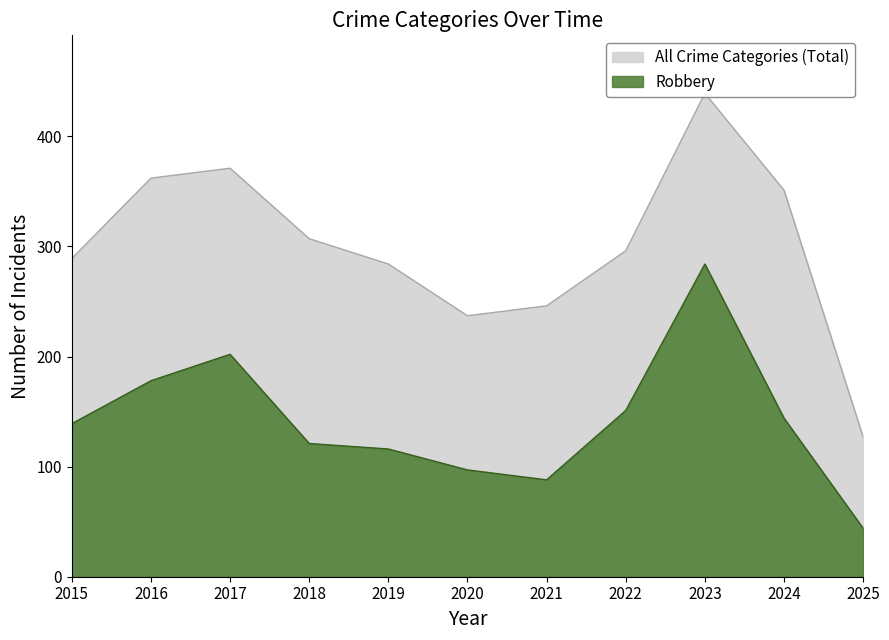

True or false: Robbery has a value of 178 at 2016.

True